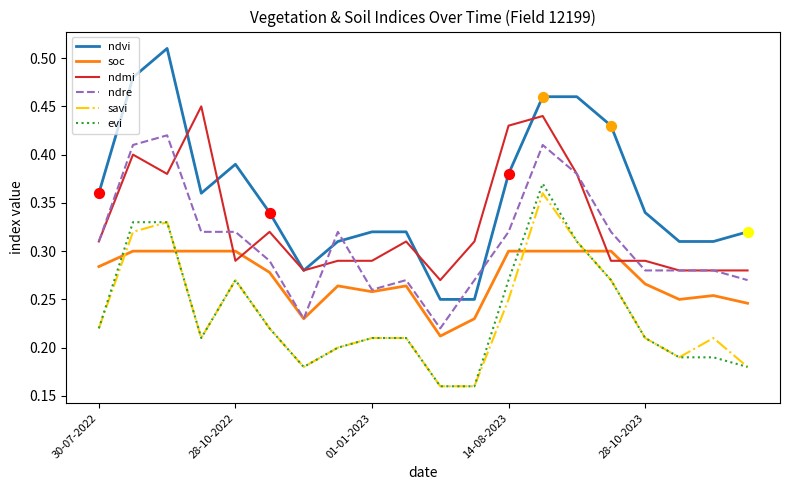

What are all the series names shown in the legend?

ndvi, soc, ndmi, ndre, savi, evi